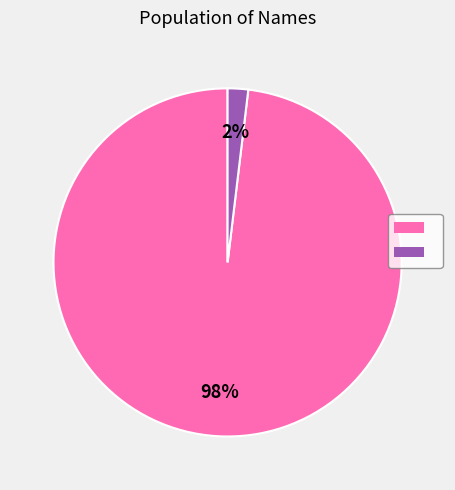

Is there a majority slice in this chart?

Yes